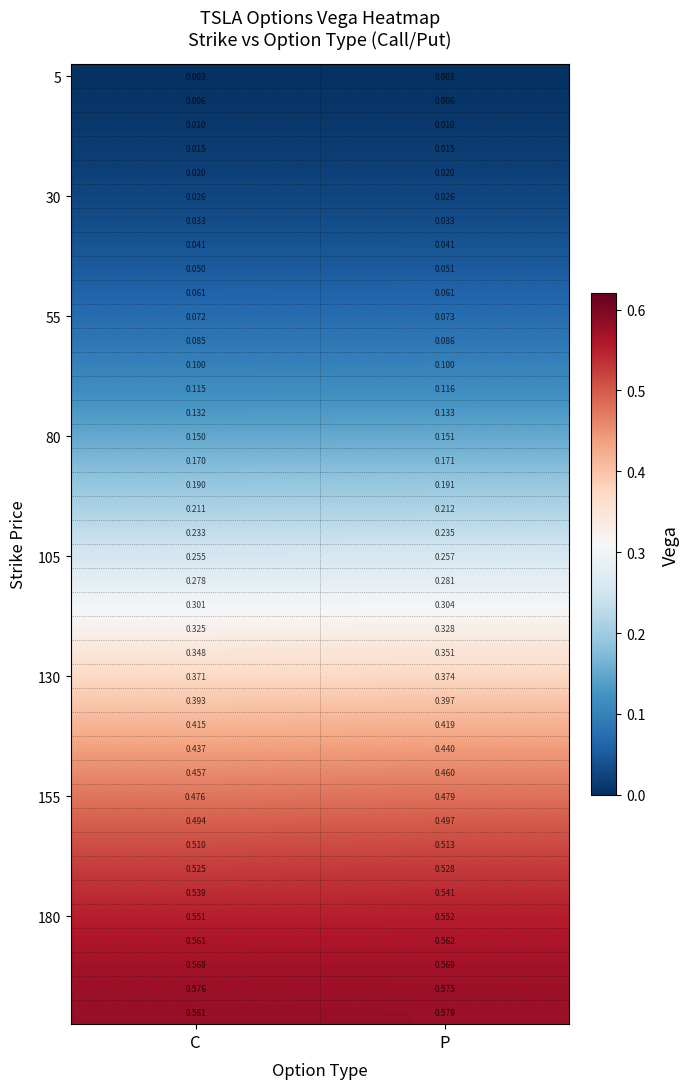

At how many categories does at least one series exceed 0?

2